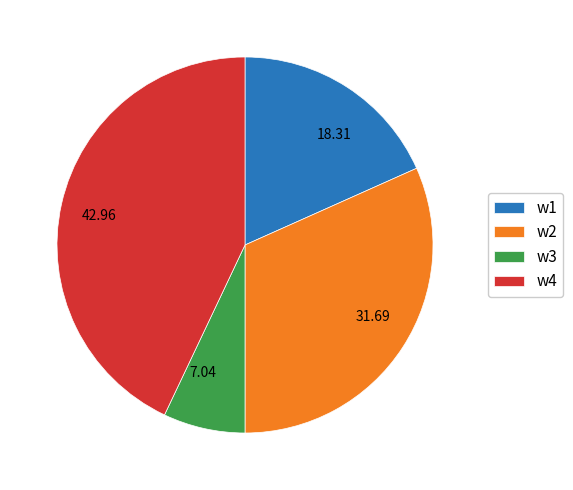

What is the ratio of the value at w4 to the value at w1?

2.3